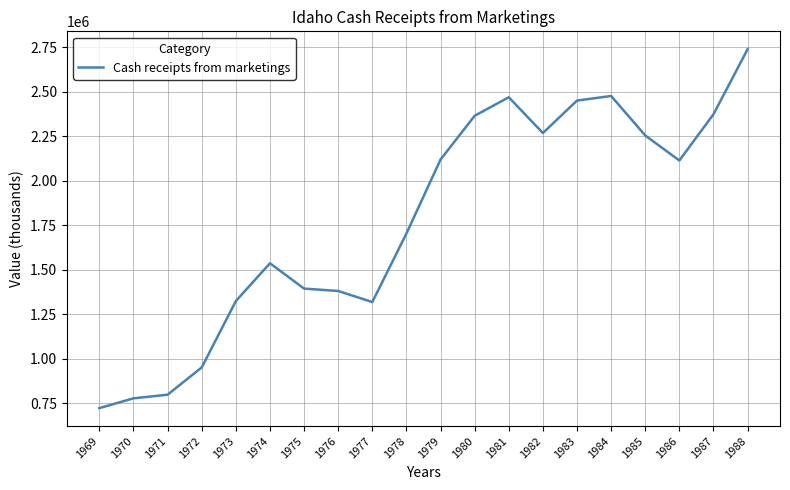

What is the change in value from 1969 to 1982?

+1545425